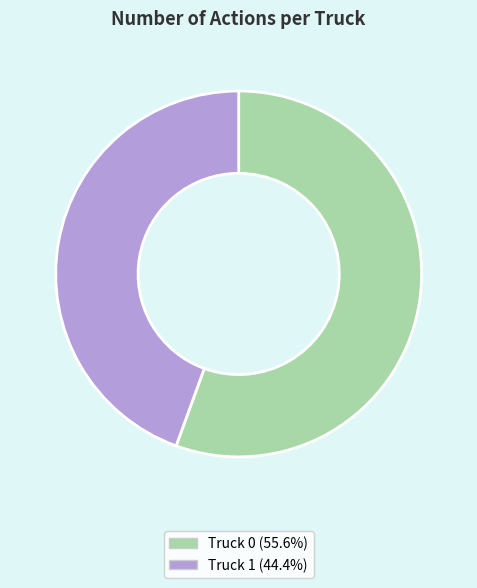

Do Truck 1 and Truck 0 together represent more than half of the pie?

Yes